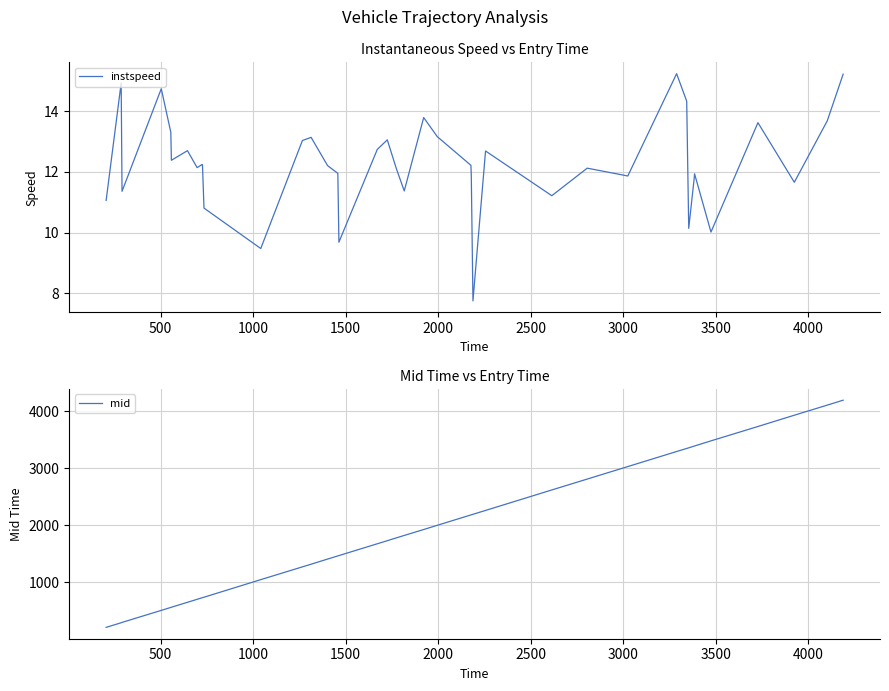

Reading right to left, transcribe all the data shown in this chart.

instspeed: 15.2	13.7	11.7	13.6	10.0	11.9	11.8	10.1	14.3	15.2	11.9	12.1	11.2	12.7	7.7	11.9	12.2	13.2	13.8	11.4	12.1	13.1	12.7	9.7	12.0	12.2	13.1	13.0	9.5	10.8	12.2	12.2	12.1	12.7	12.4	13.3	14.7	11.4	14.9	11.1
mid: 4193.5	4107.2	3930.2	3732.3	3480.2	3390.4	3388.0	3358.1	3347.0	3293.4	3029.5	2810.2	2619.3	2260.0	2192.2	2183.4	2181.3	1999.2	1925.5	1821.4	1779.4	1729.2	1675.5	1468.1	1462.2	1407.2	1317.2	1270.5	1046.4	738.1	730.4	728.6	701.4	649.0	562.2	559.0	507.2	296.2	290.1	209.4